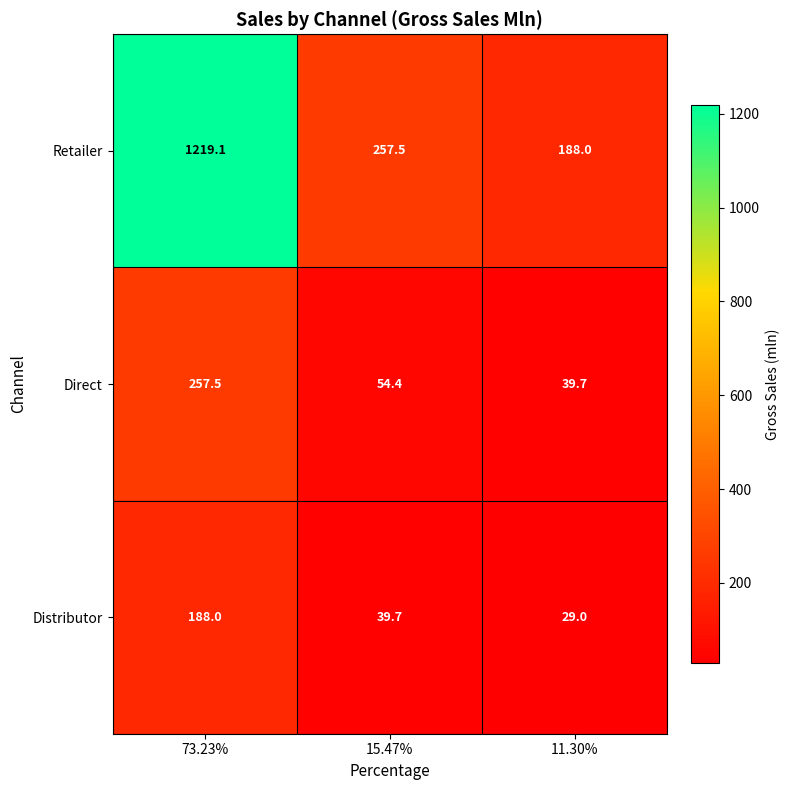

Which series changed the most between 73.23% and 15.47%?

Retailer